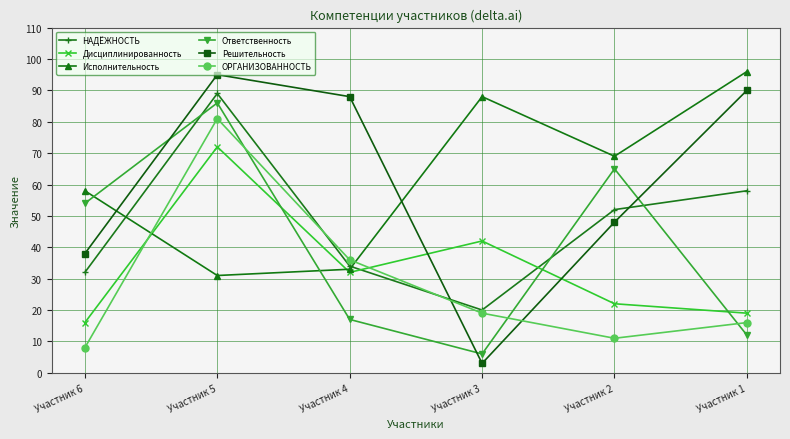

What is the difference between the highest and lowest values at Участник 5?

64